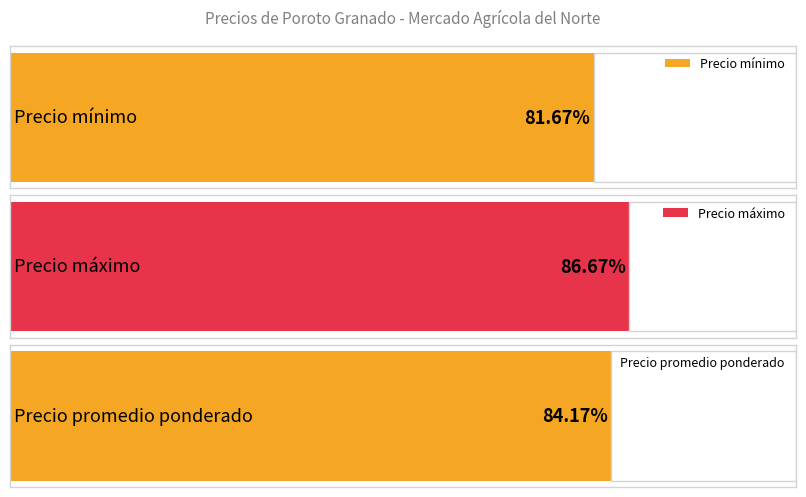

Does the chart contain stacked bars?

No